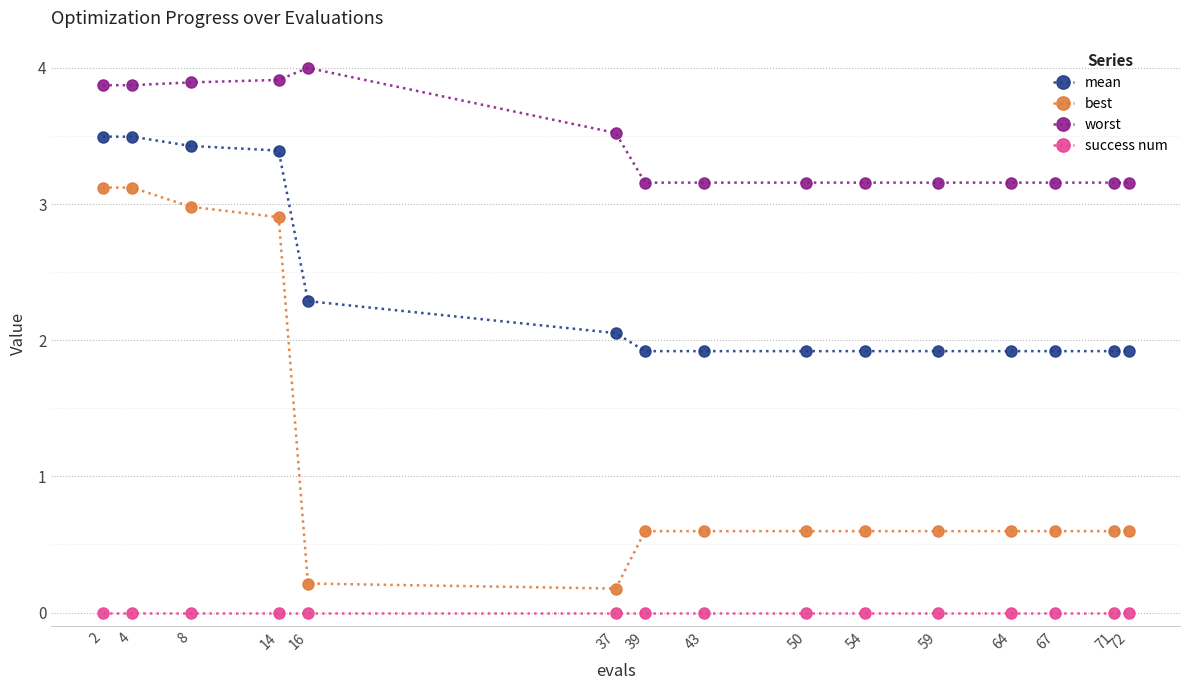

What is the spread (max minus min) of values at 72?

3.2